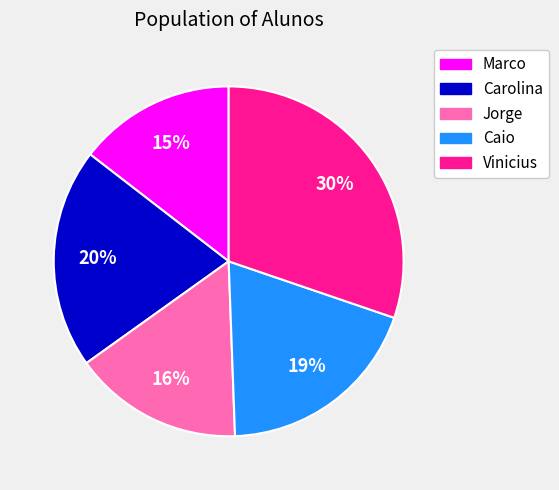

How many segments does this pie chart have?

5